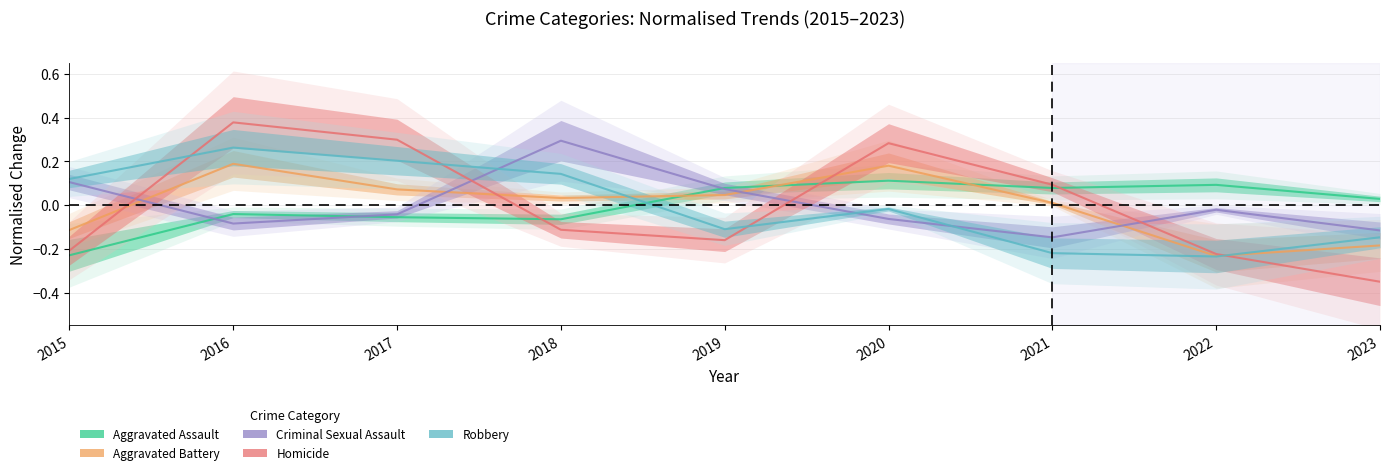

What are all the series names shown in the legend?

Aggravated Assault, Aggravated Battery, Criminal Sexual Assault, Homicide, Robbery